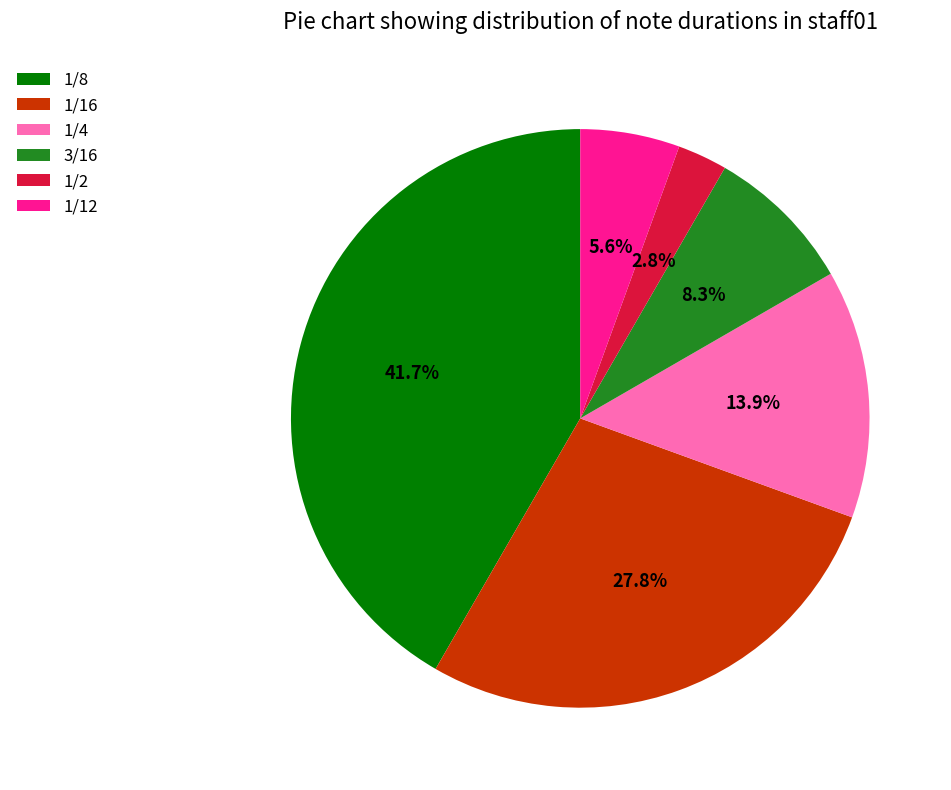

What is the smallest slice in the pie chart?

1/2